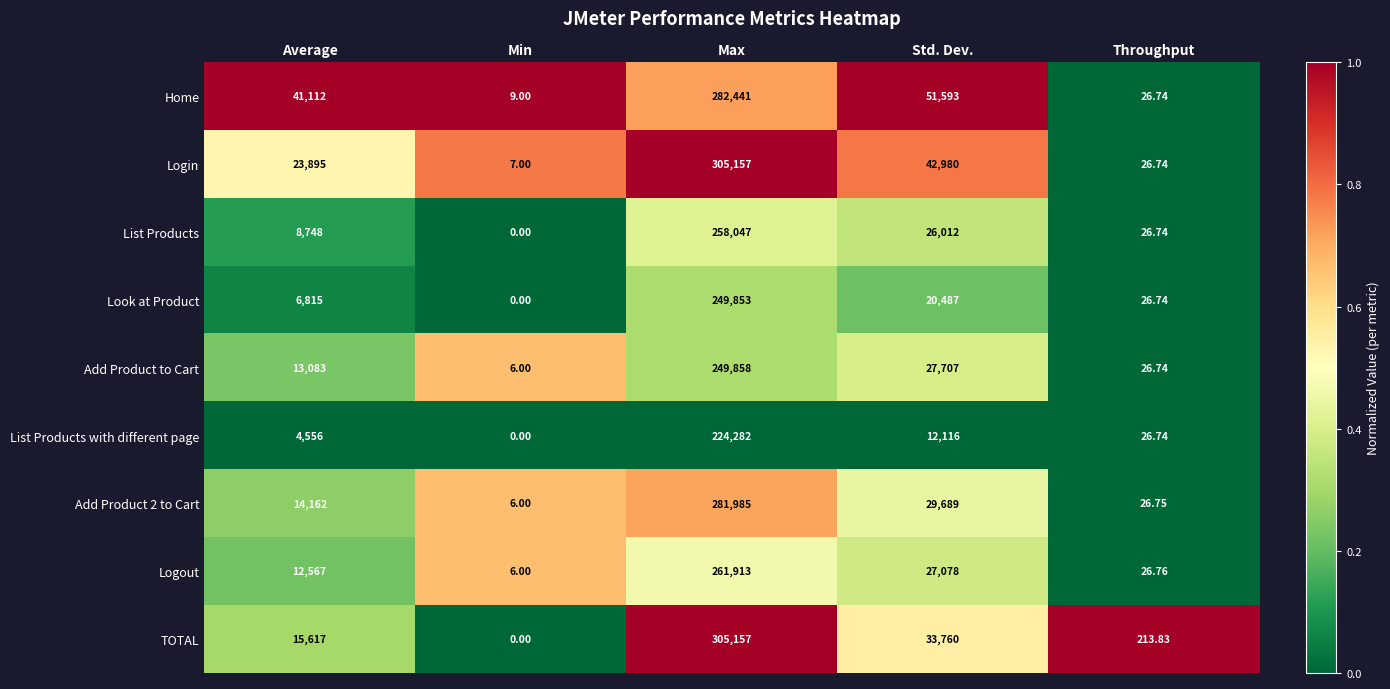

Which series has the widest spread of values?

TOTAL